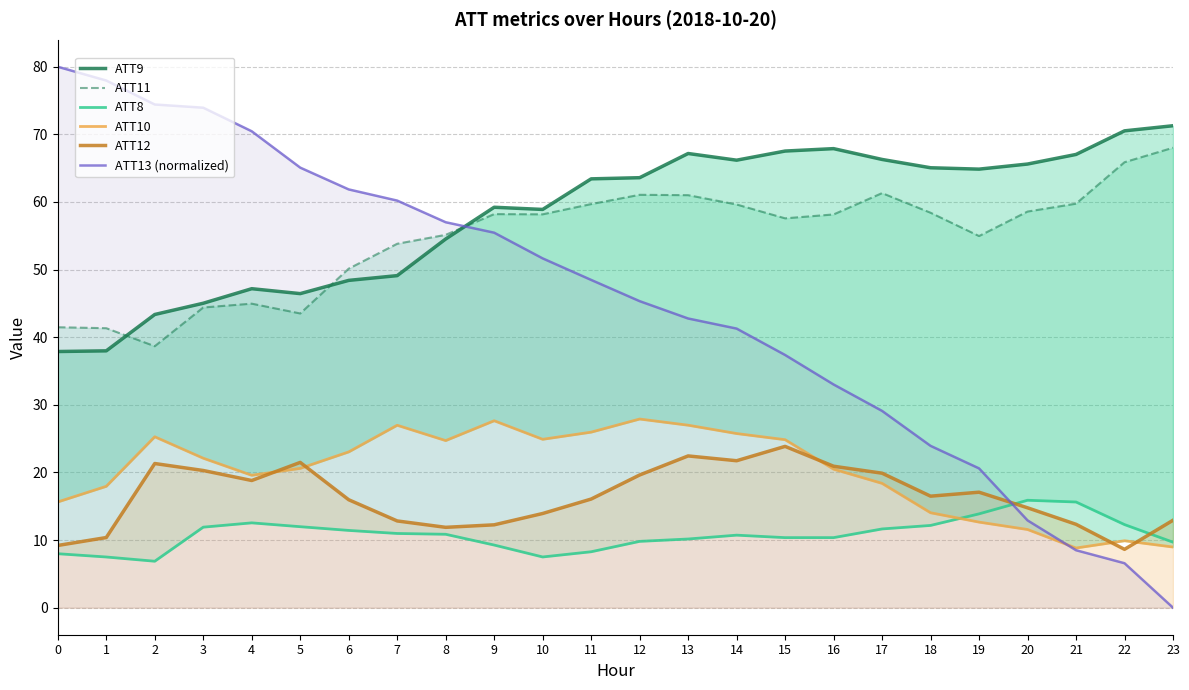

Rank the categories by ATT13 (normalized) value from highest to lowest.

0, 1, 2, 3, 4, 5, 6, 7, 8, 9, 10, 11, 12, 13, 14, 15, 16, 17, 18, 19, 20, 21, 22, 23